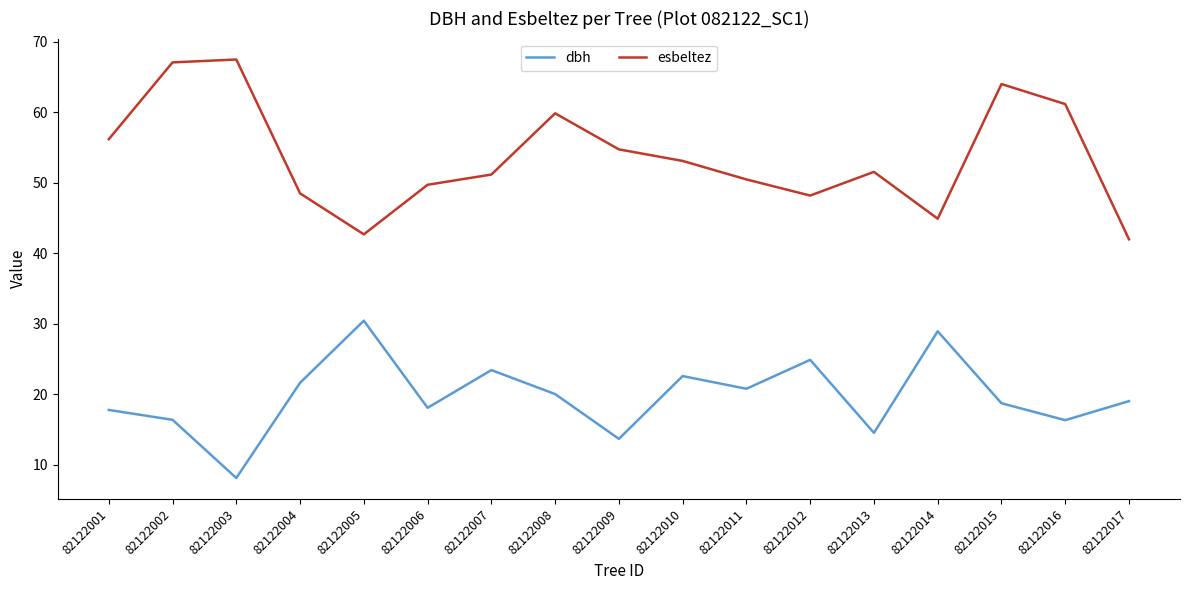

What are all the series names shown in the legend?

dbh, esbeltez